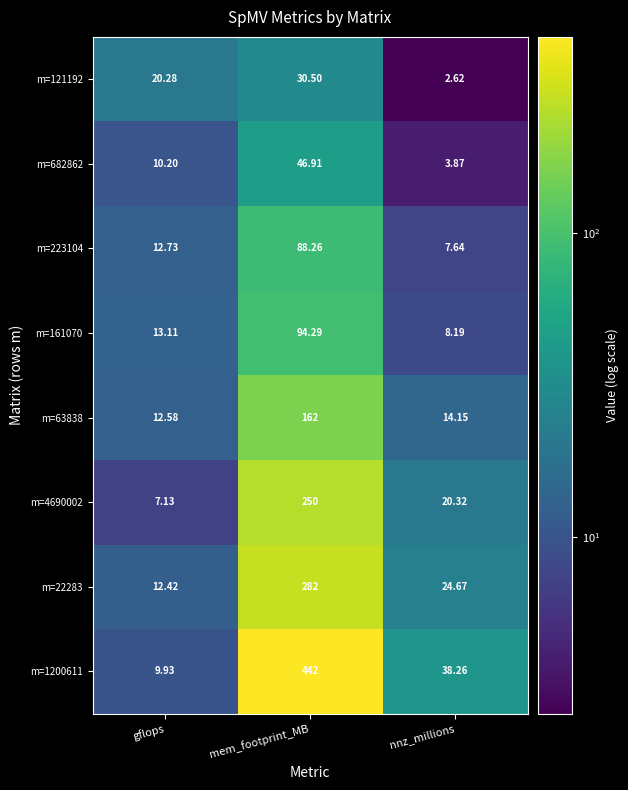

Where is m=63838 nearest to the value 87?

nnz_millions